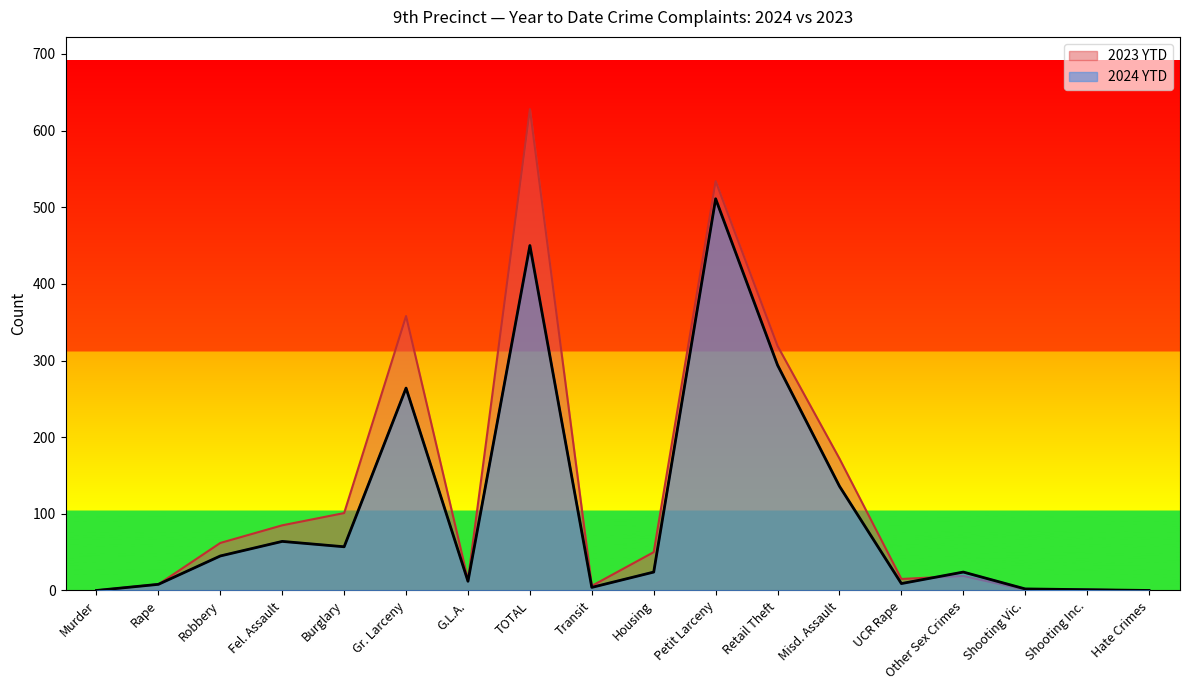

What is the label of the 1st point from the left?

Murder